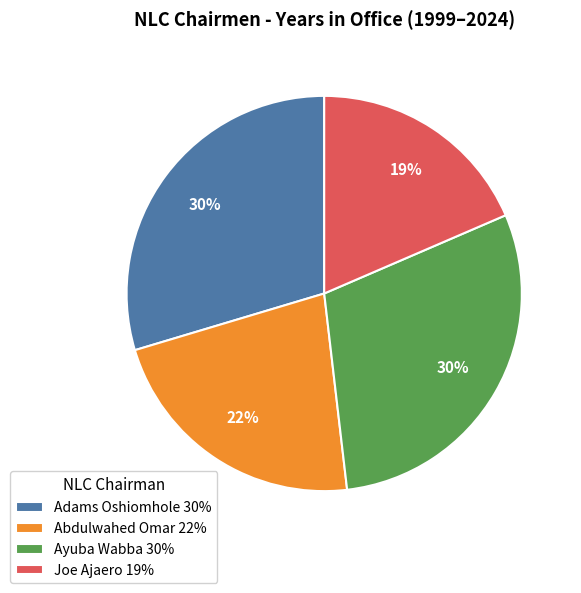

Is the sum of Joe Ajaero and Abdulwahed Omar greater than half?

No